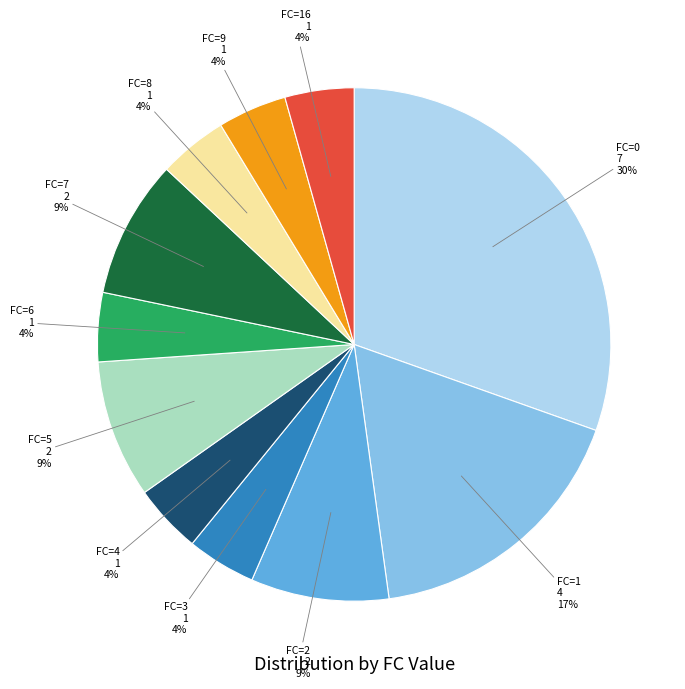

To the nearest percent, what is the average slice percentage?

9%